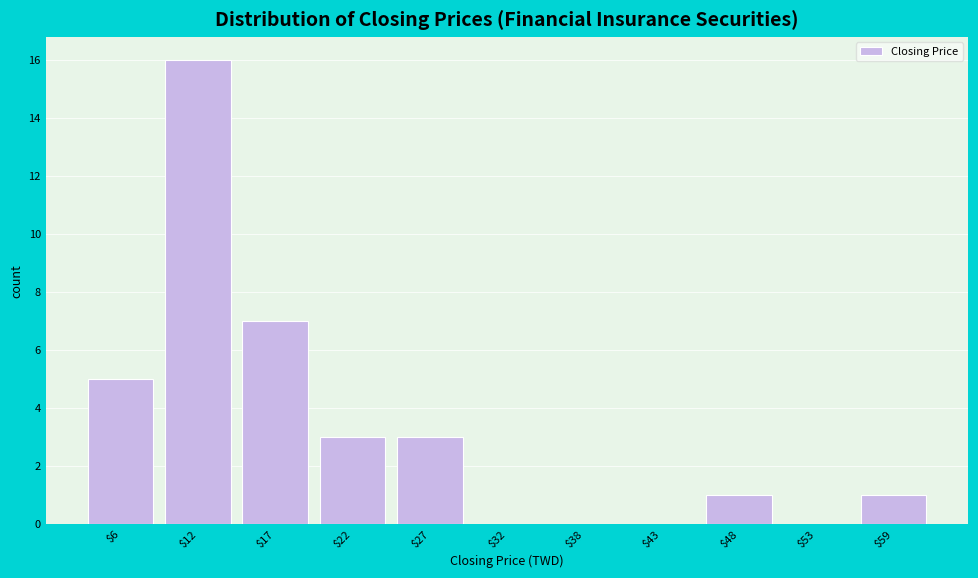

Which range on the x-axis has the tallest bar?

9 to 14